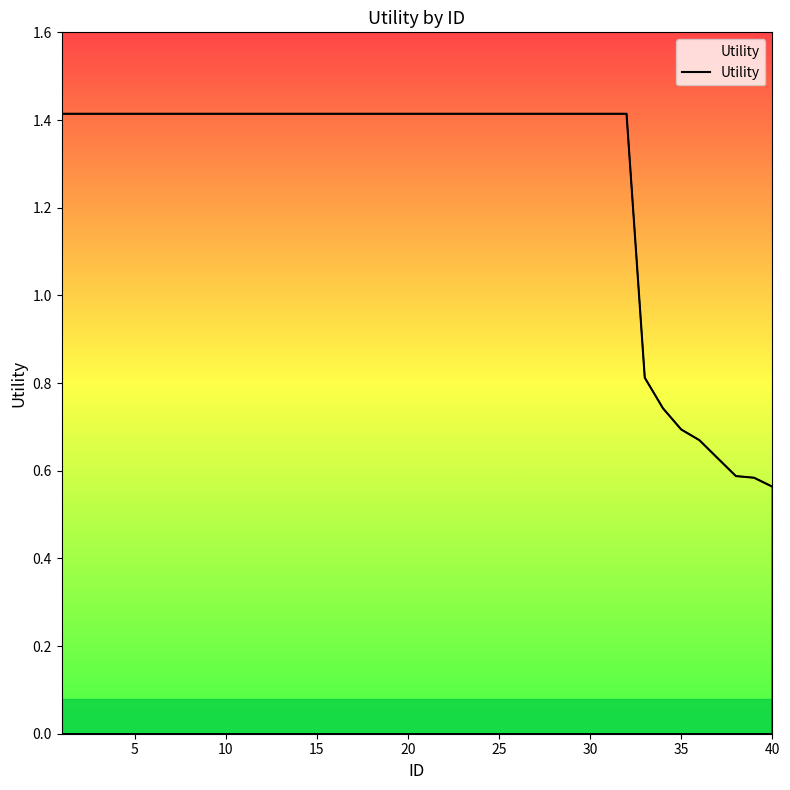

What is the difference between the maximum and minimum values?

0.9